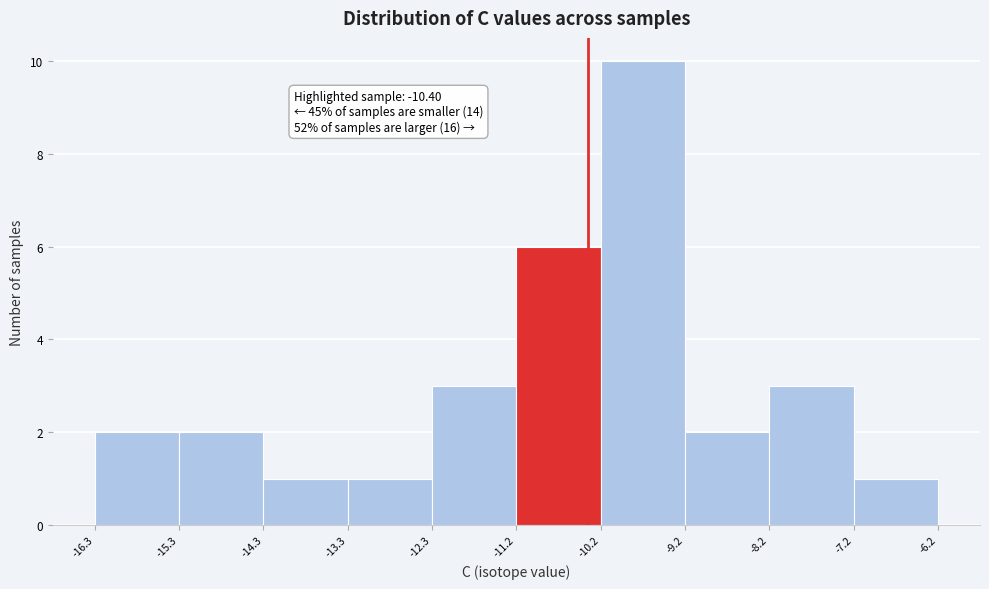

Which range on the x-axis has the tallest bar?

-10.2 to -9.2